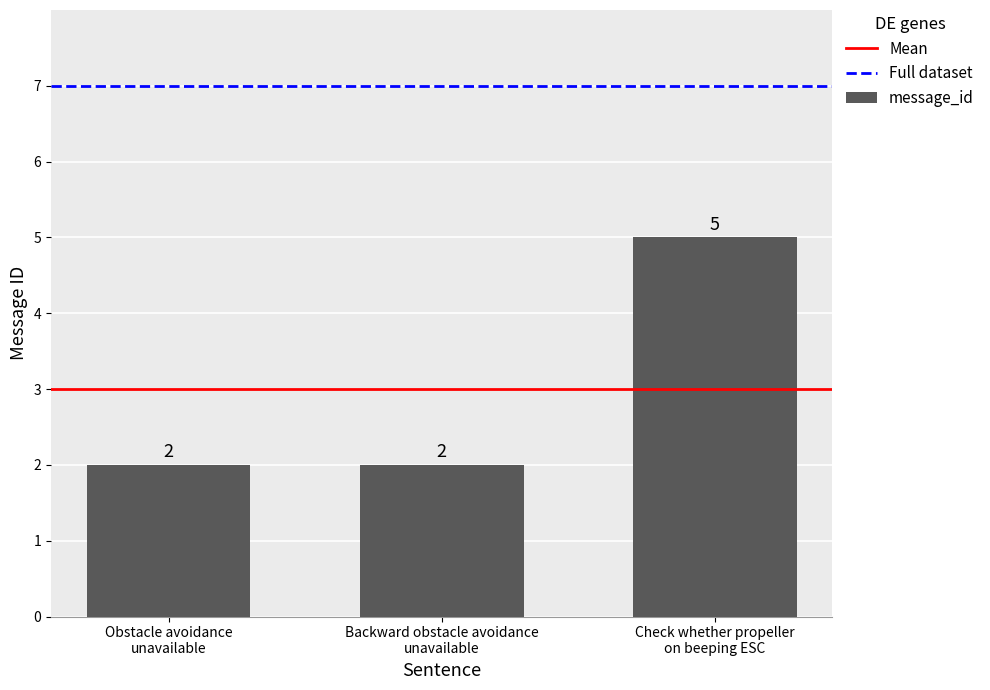

What is the sum of all values?

9